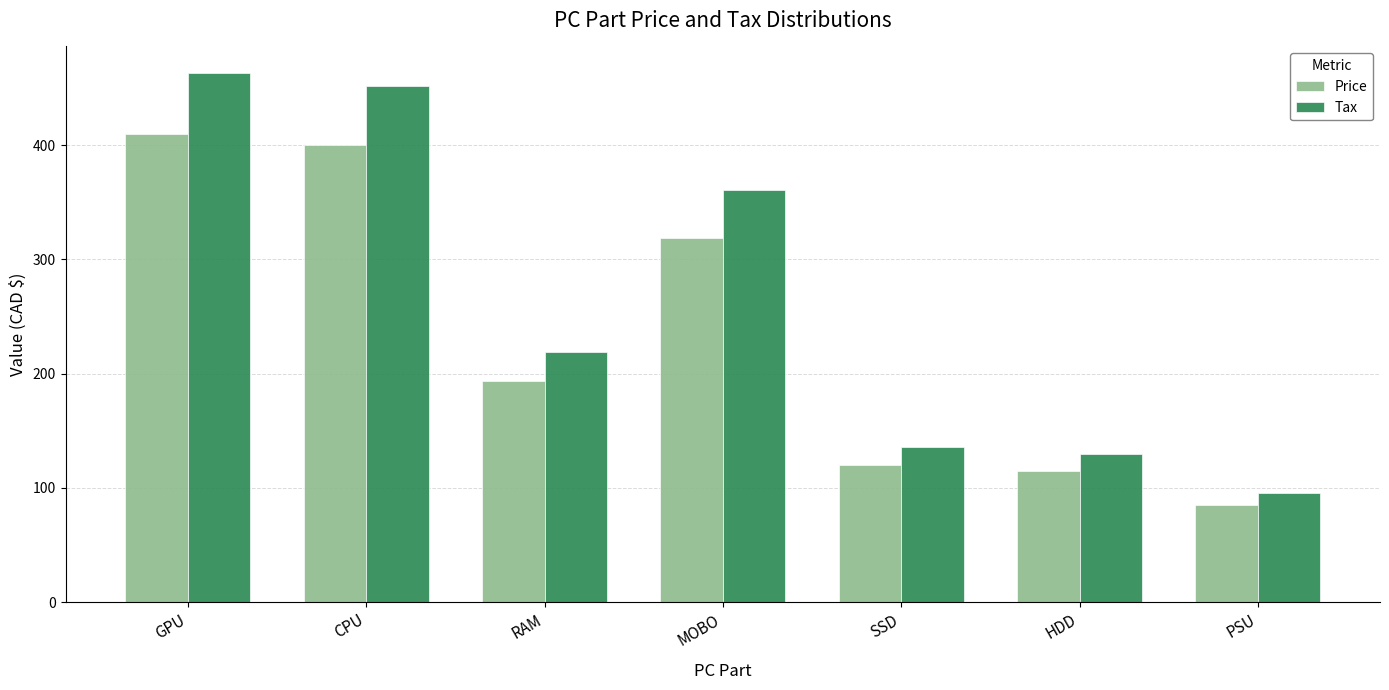

Reading left to right, extract all data points from this chart.

Price: 410.0	400.0	194.0	319.0	120.0	115.0	85.0
Tax: 463.3	452.0	219.2	360.5	135.6	129.9	96.0